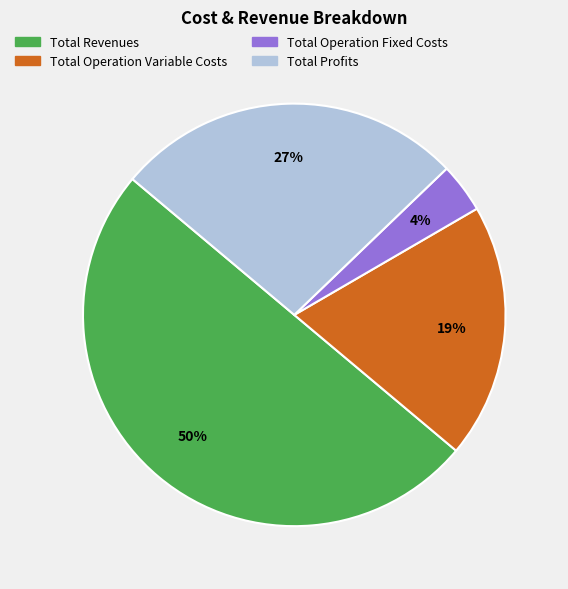

How many segments does this pie chart have?

4